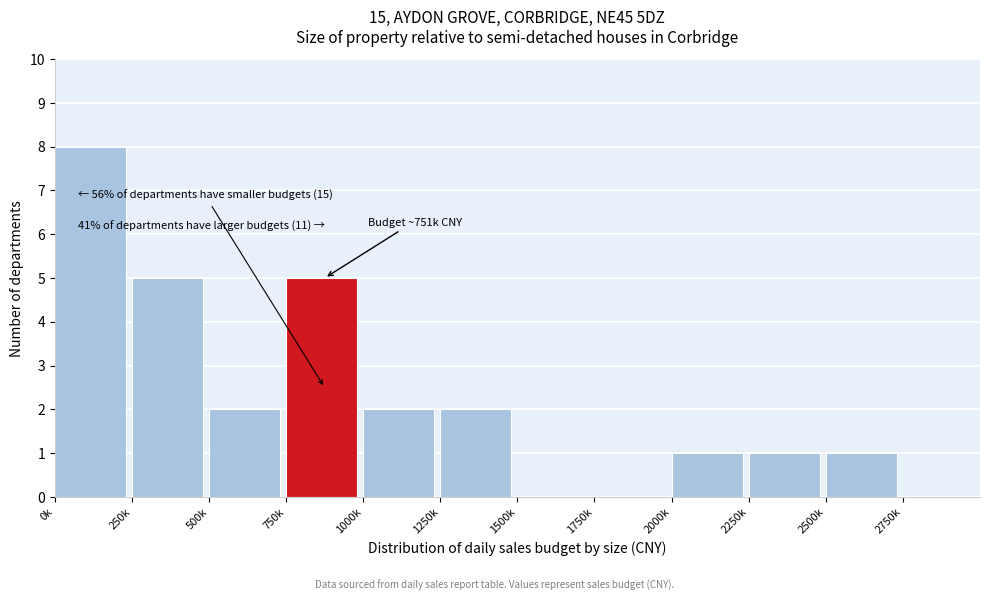

Reading left to right, transcribe all the data shown in this chart.

0k=8	250k=5	500k=2	750k=5	1000k=2	1250k=2	1500k=0	1750k=0	2000k=1	2250k=1	2500k=1	2750k=0